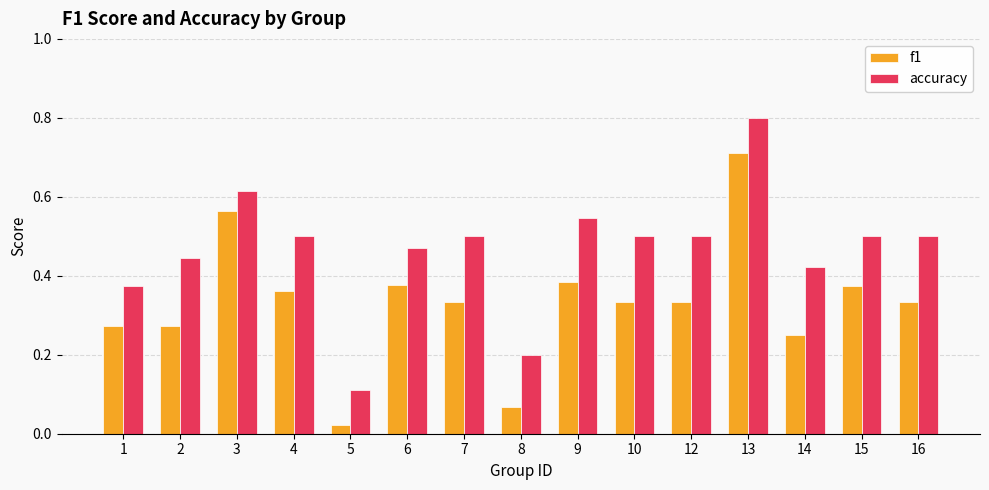

Which series changed the most between 1 and 10?

accuracy